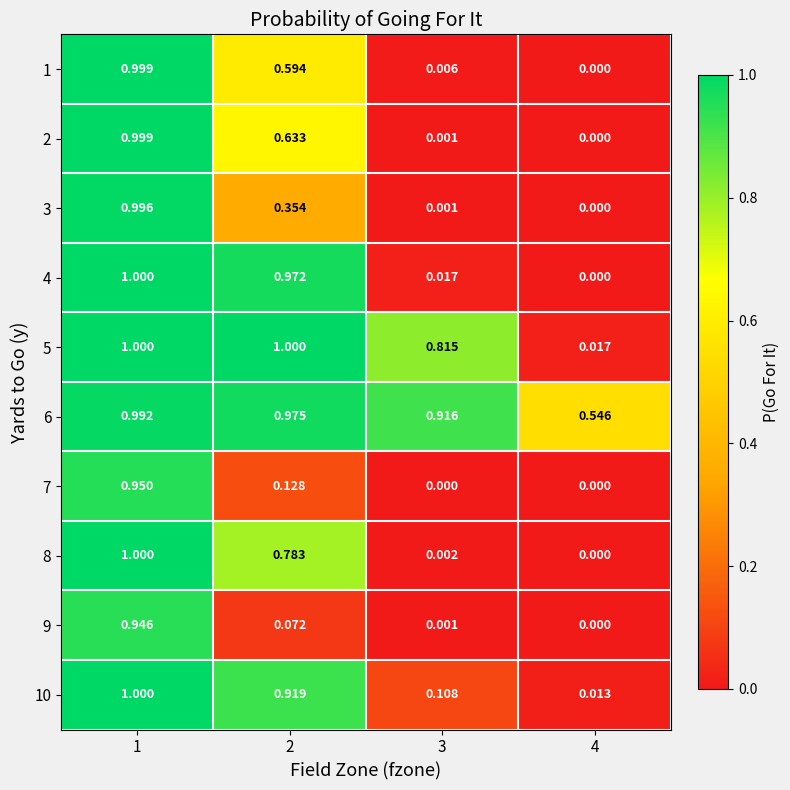

Is the value of 4 at 2 greater than the value of 7 at 3?

Yes